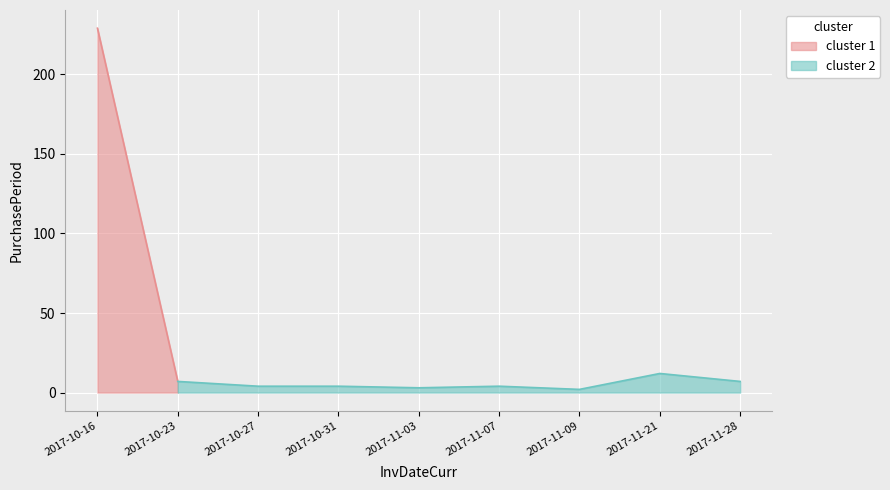

Reading right to left, extract all data points from this chart.

2017-11-28=7	2017-11-21=12	2017-11-09=2	2017-11-07=4	2017-11-03=3	2017-10-31=4	2017-10-27=4	2017-10-23=7	2017-10-16=229